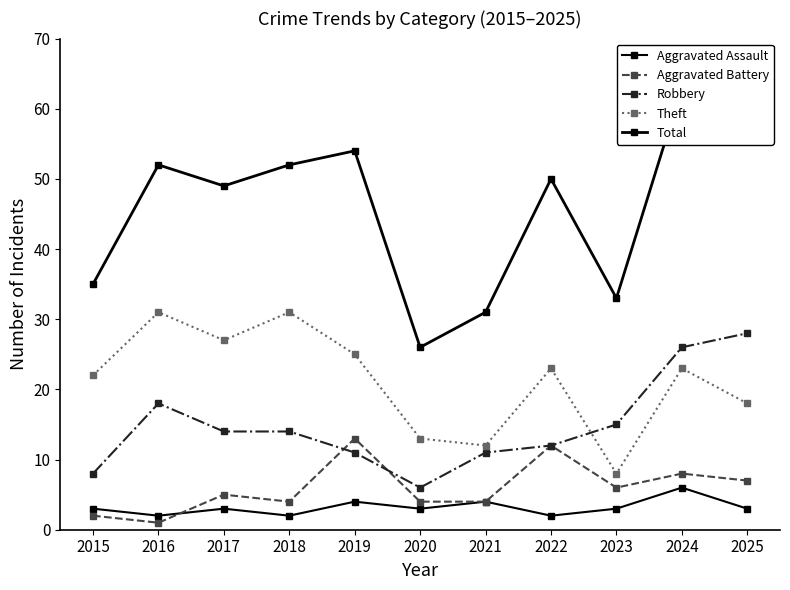

At which category does Total reach its first local peak?

2016